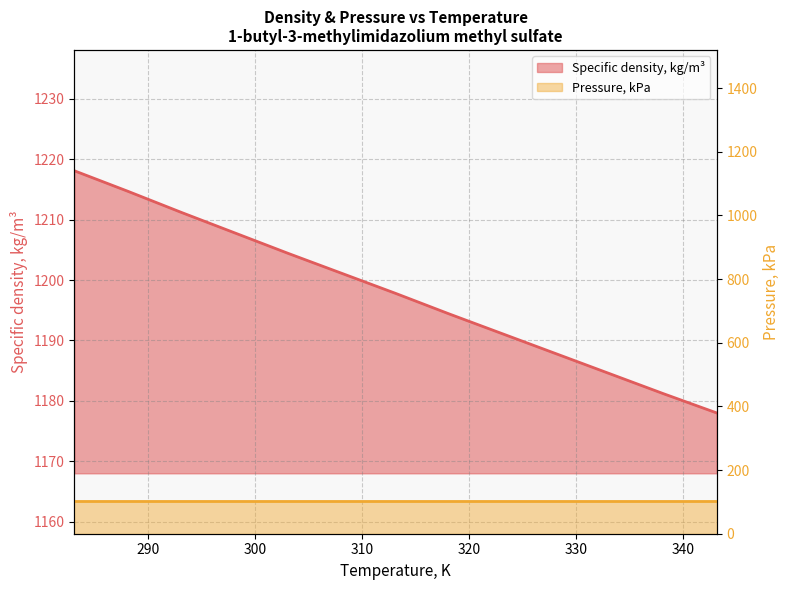

Does the chart have visible grid lines?

Yes